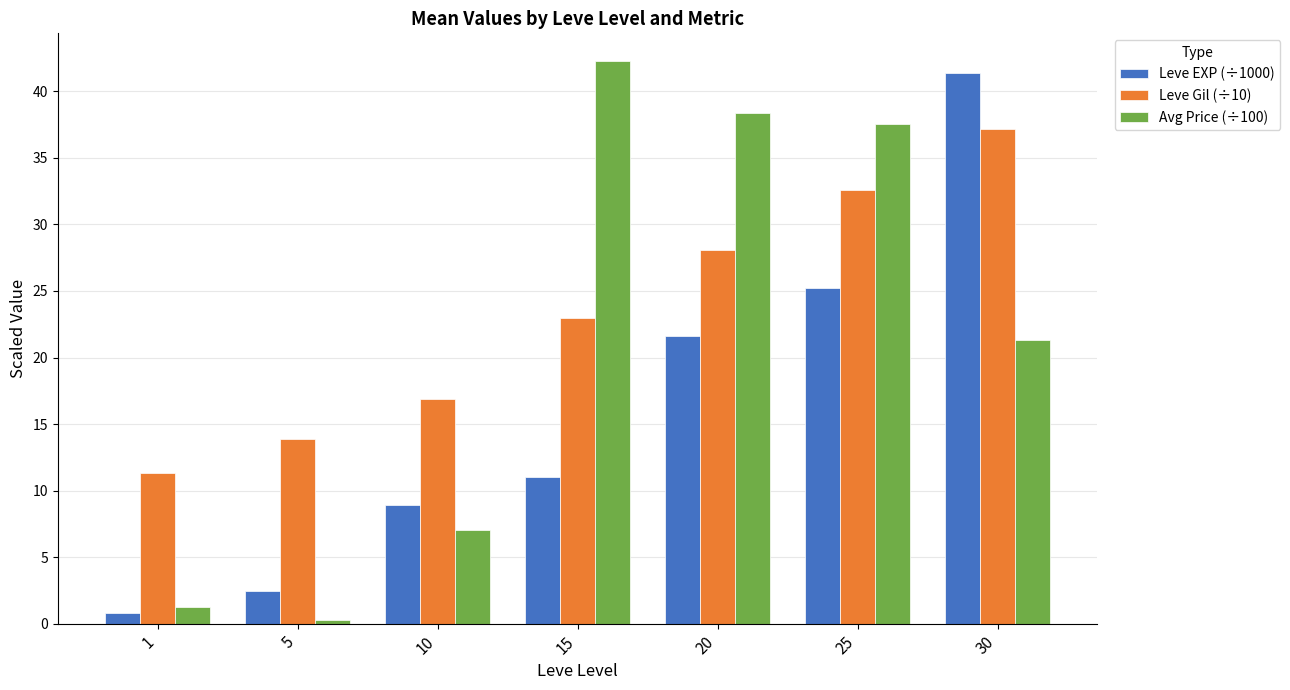

Which series has the largest range (max minus min)?

Avg Price (÷100)